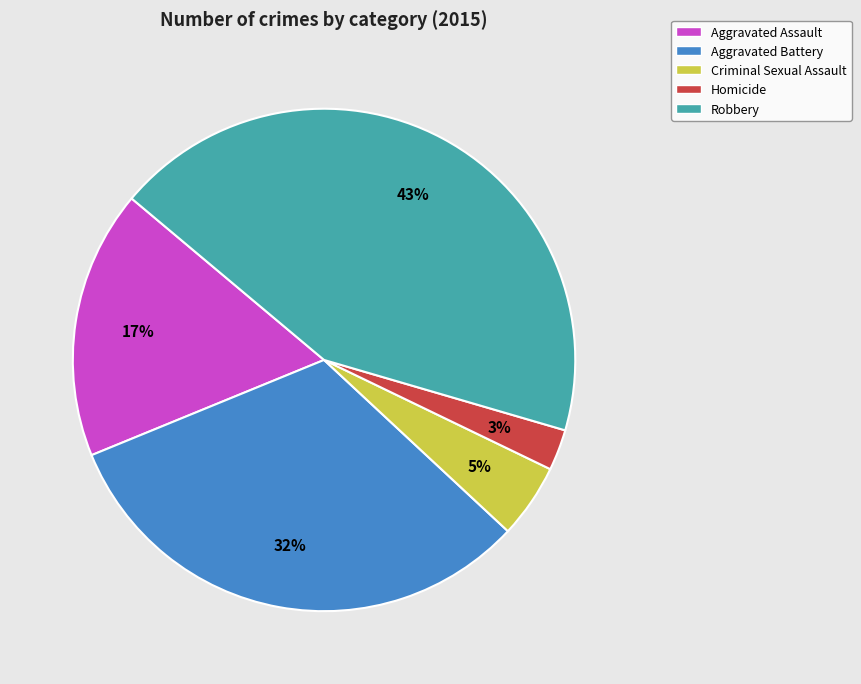

Do Aggravated Assault and Robbery together represent more than half of the pie?

Yes